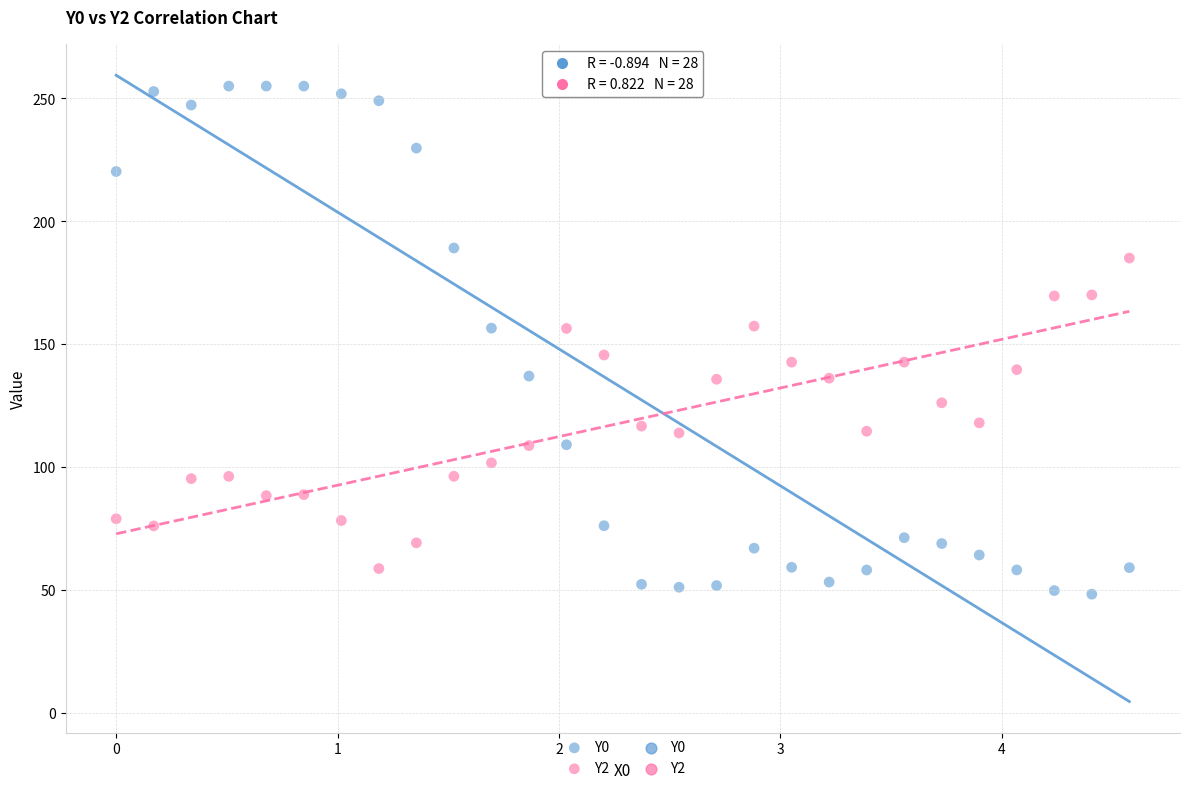

Which series contains the highest Y value?

Y0